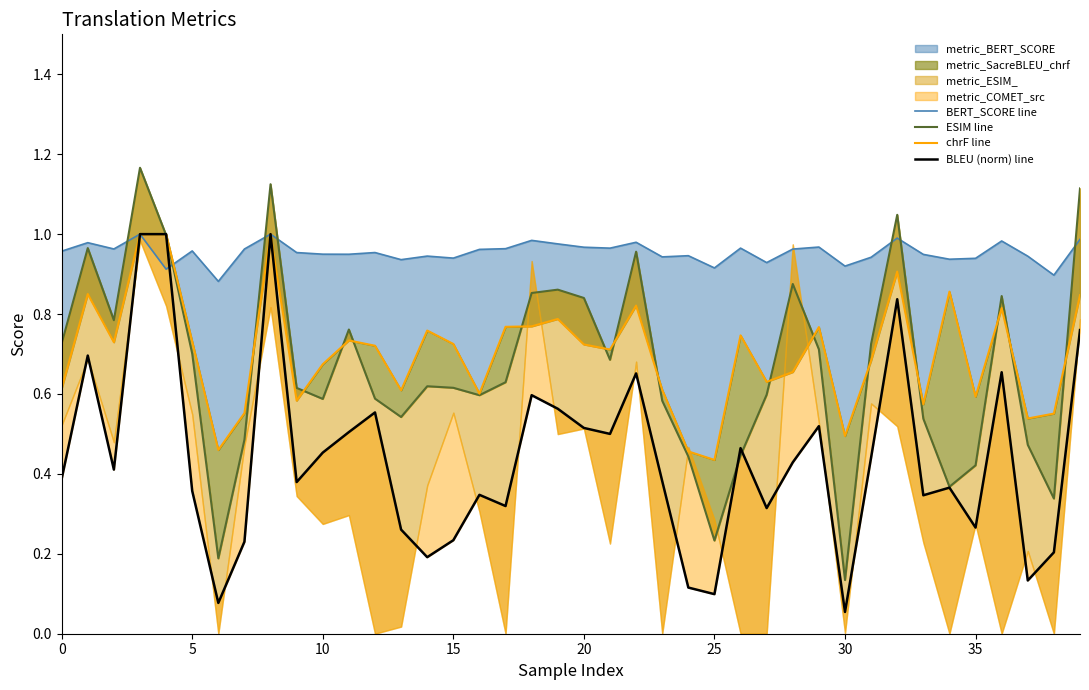

True or false: chrF line and ESIM line intersect in this chart.

True